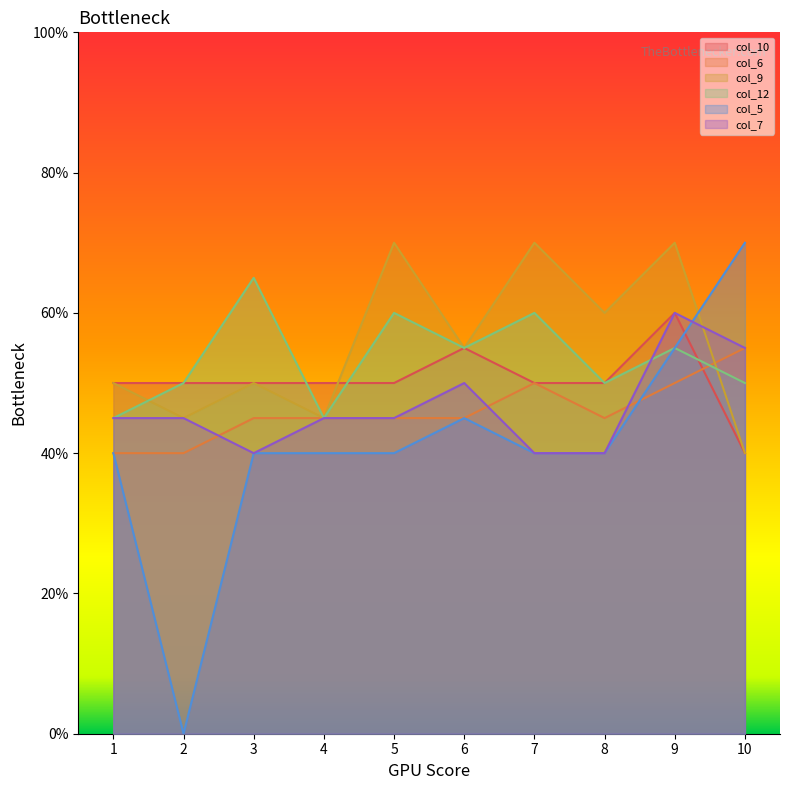

Is the value of col_10 at 10 greater than the value of col_12 at 5?

No